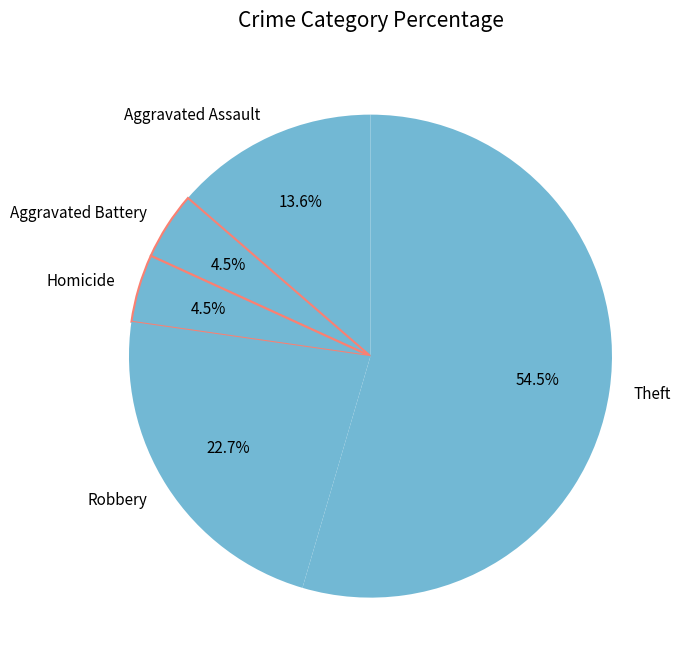

Count the number of slices in the pie.

5